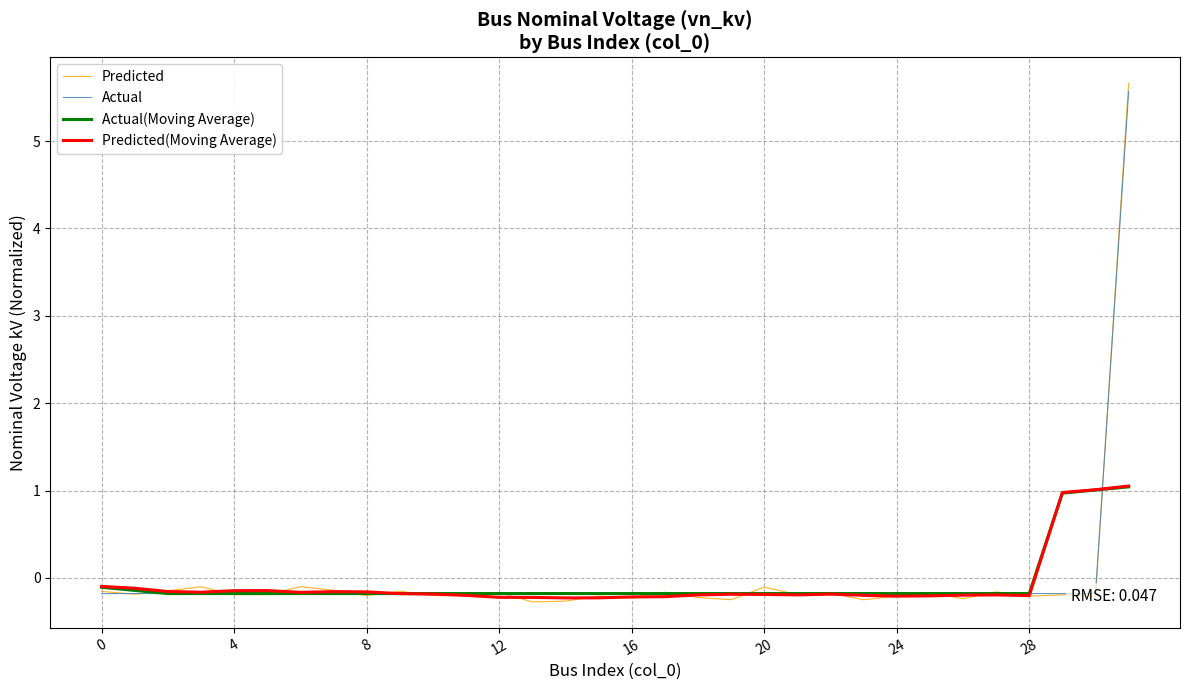

What is the label of the 10th point from the left?

9